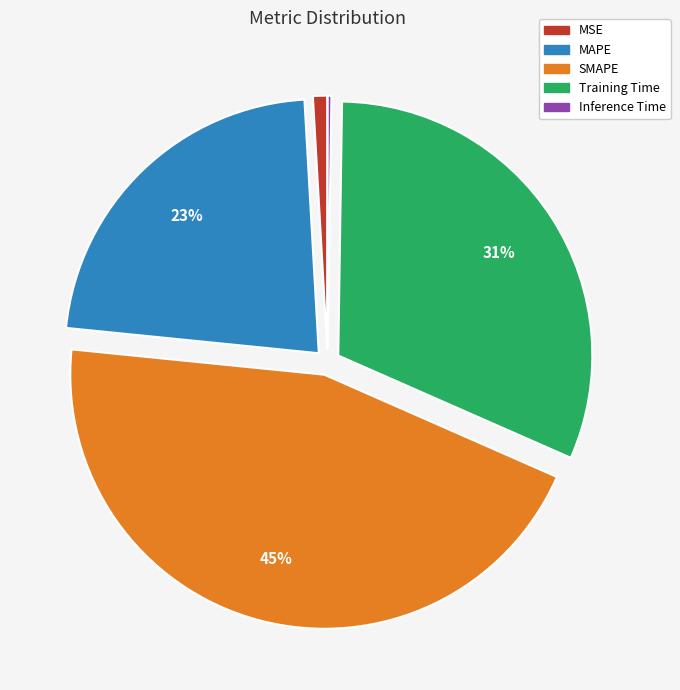

Is there a majority slice in this chart?

No